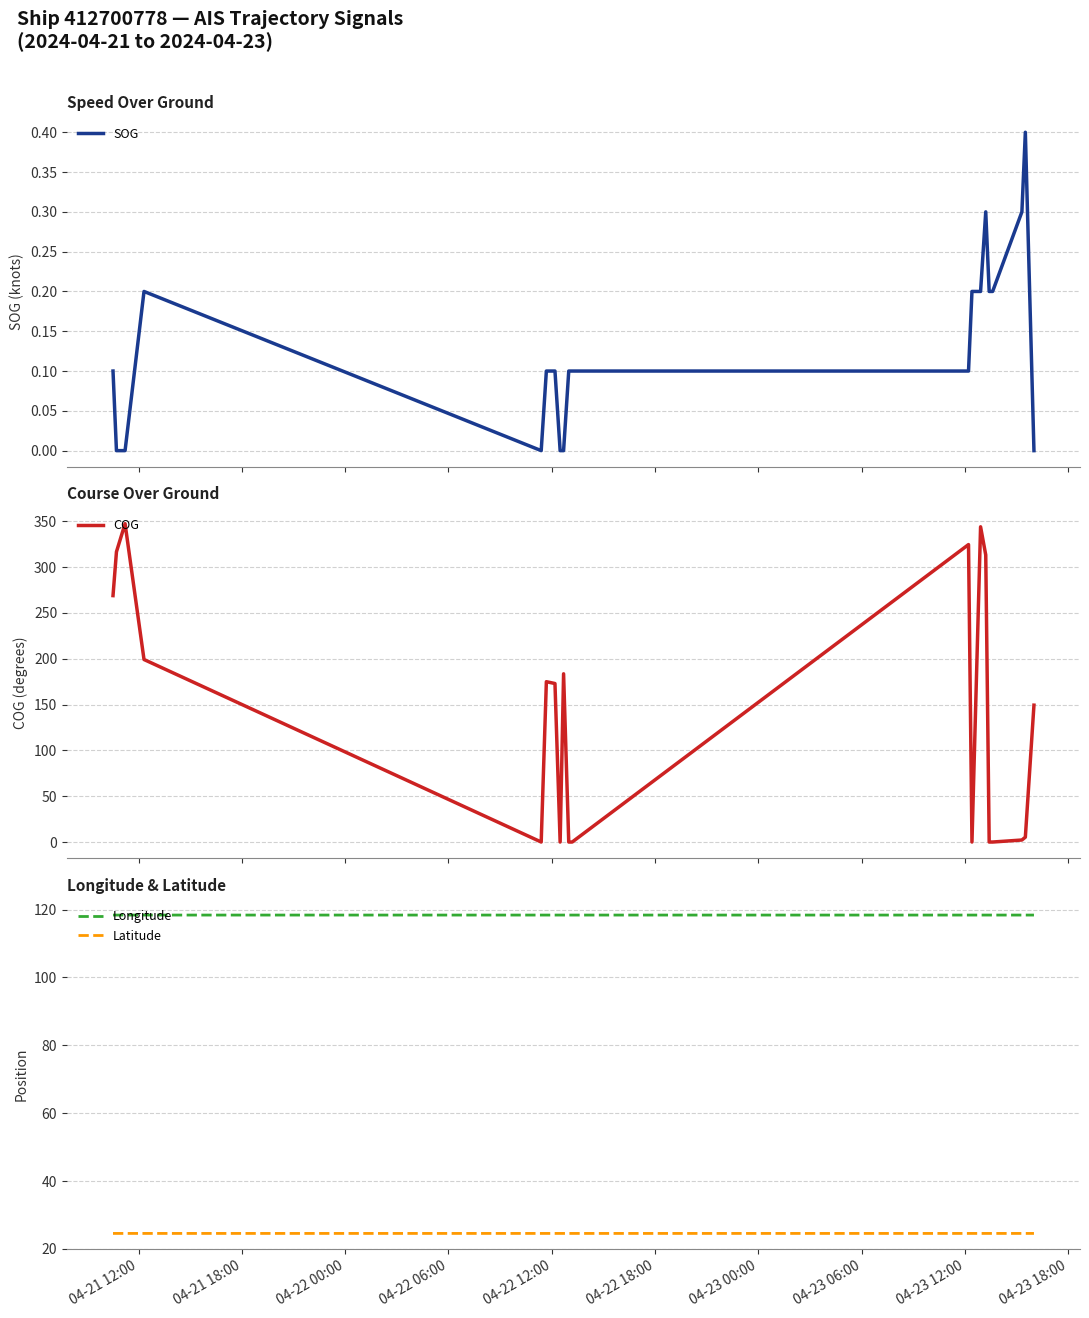

What is the minimum value for Latitude?

24.6